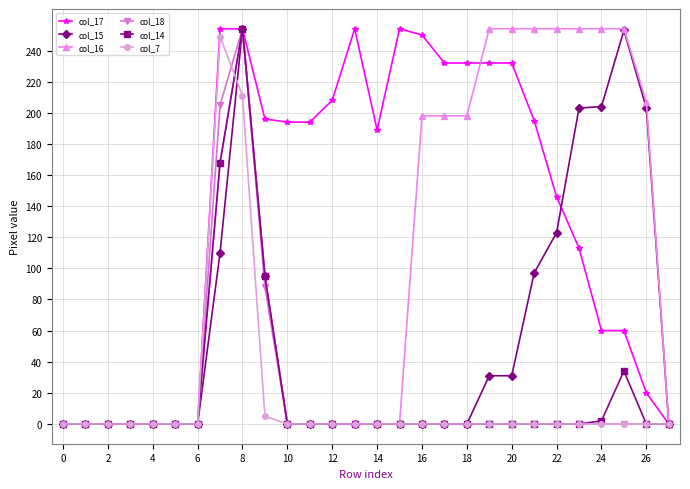

At how many categories does at least one series exceed 220?

14